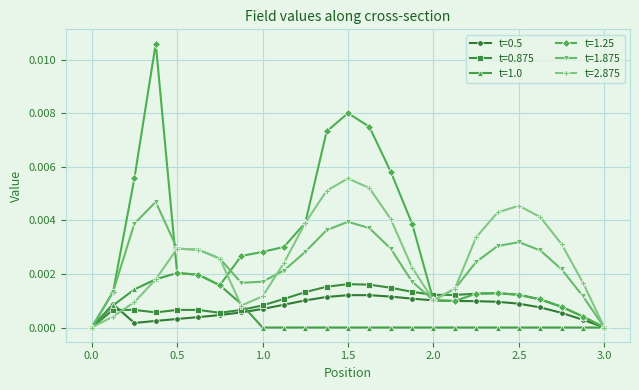

True or false: t=0.875 has more than 0 points higher than both neighbors.

True